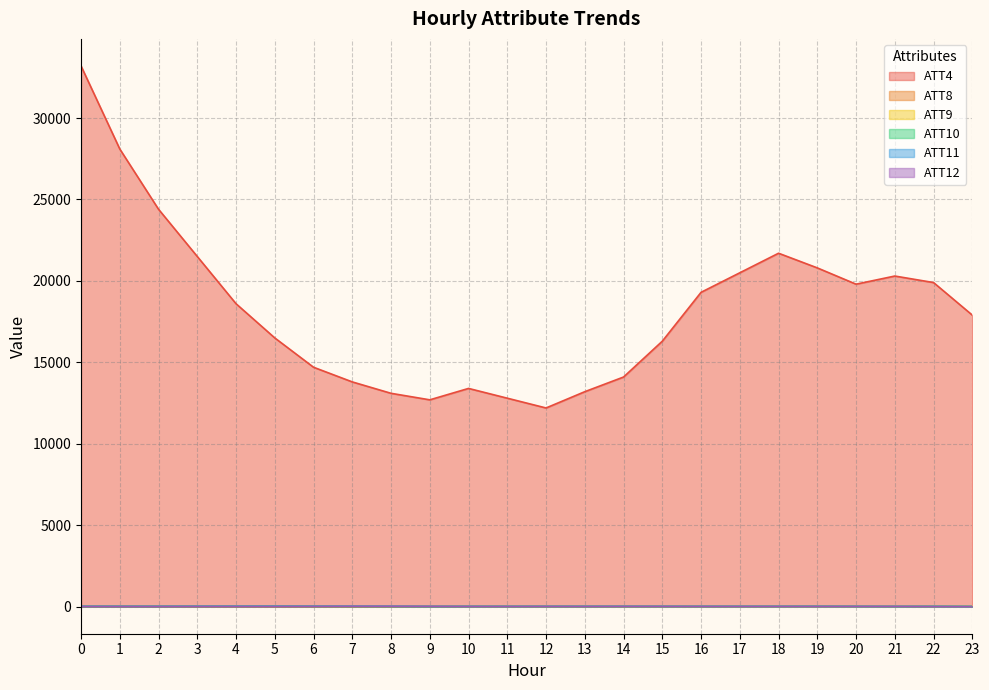

What are all the series names shown in the legend?

ATT4, ATT8, ATT9, ATT10, ATT11, ATT12